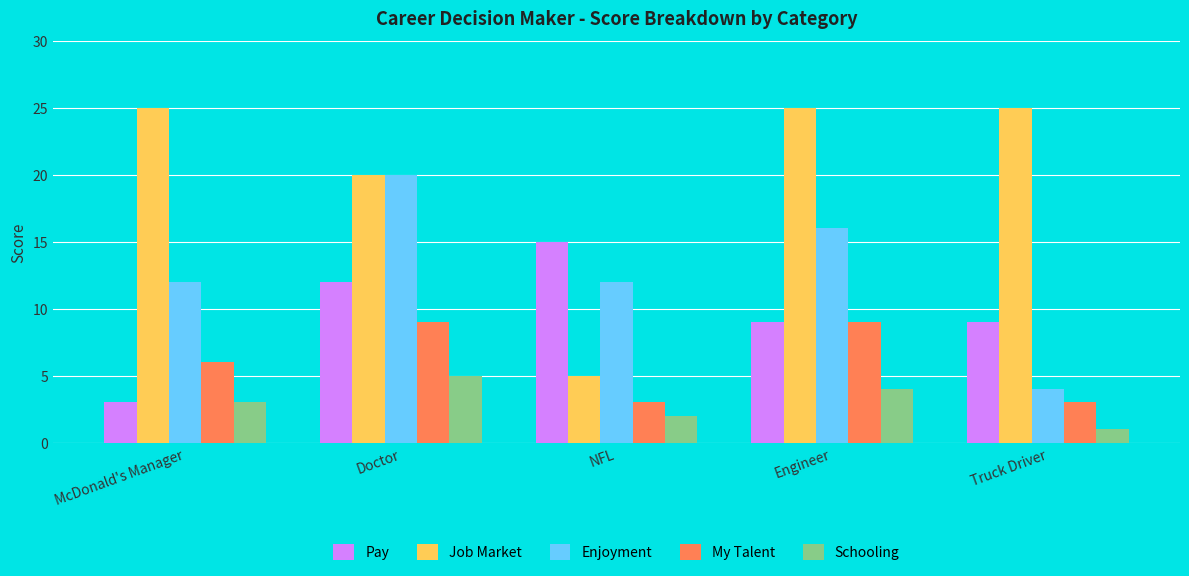

The My Talent series shows 9 at Doctor. True or false?

True